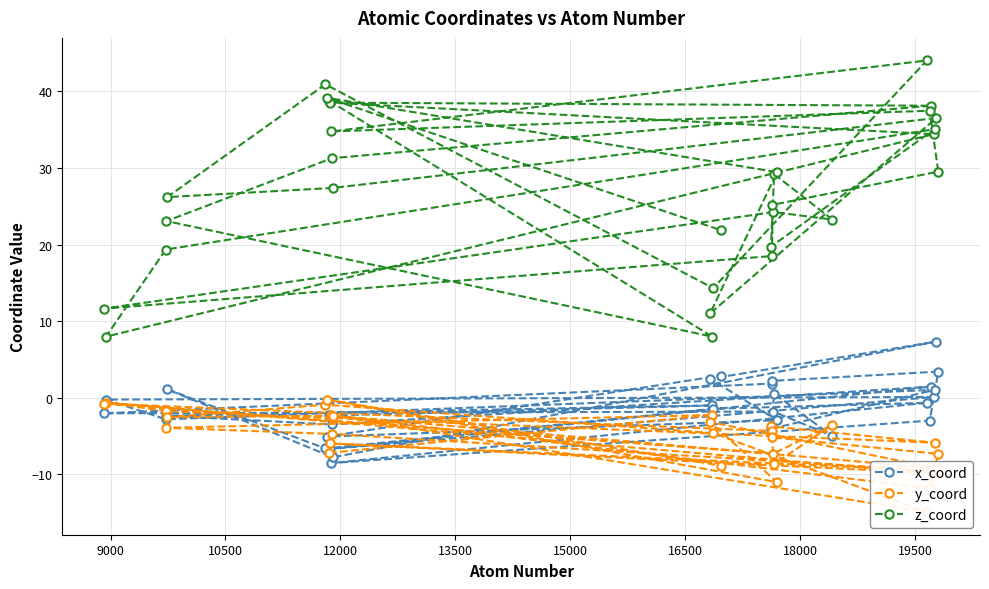

What is the maximum value for z_coord?

44.0